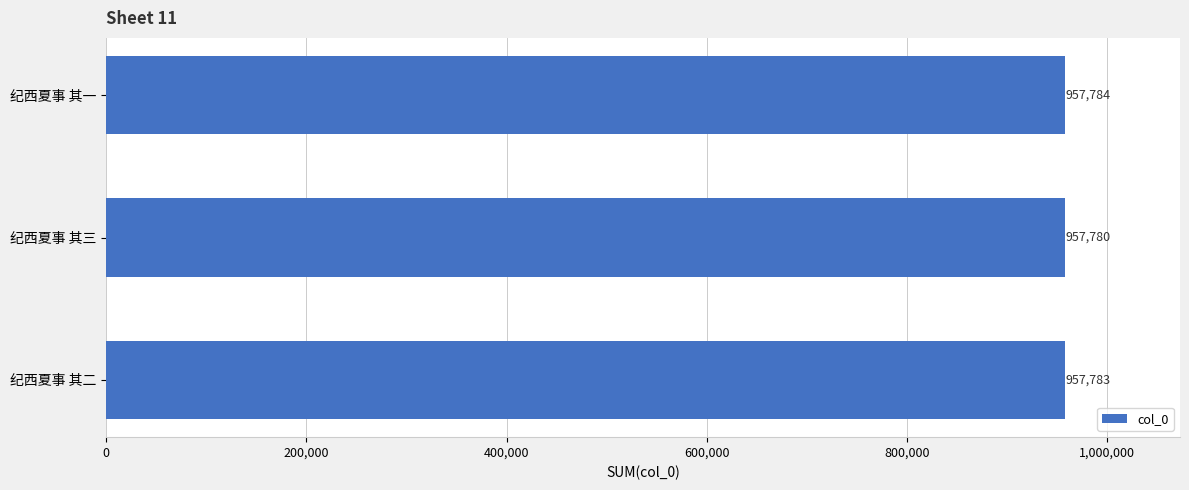

Reading top to bottom, list all the values displayed in this chart.

纪西夏事 其一=957784	纪西夏事 其三=957780	纪西夏事 其二=957783